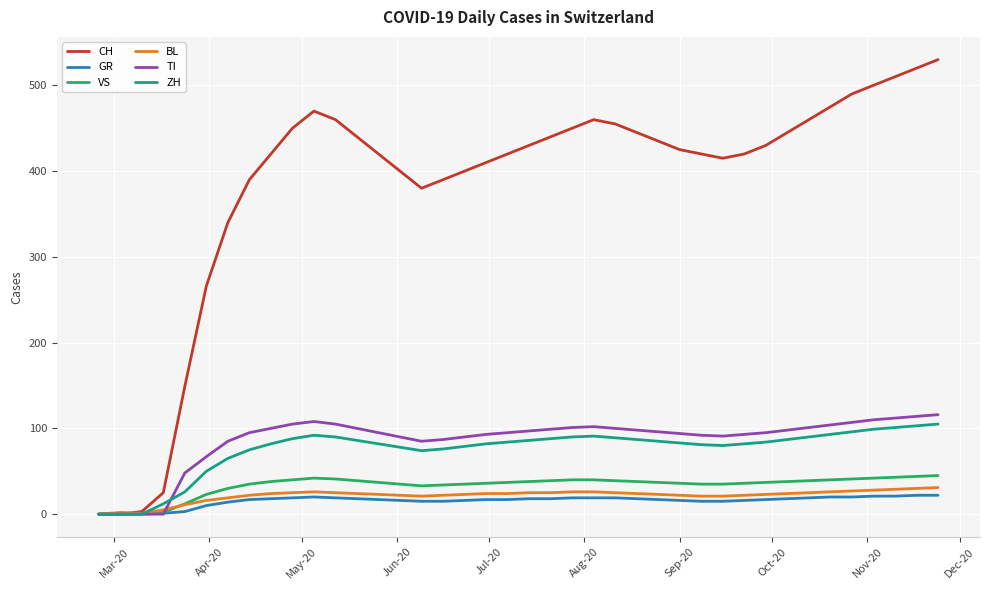

What is the greatest value displayed?

530